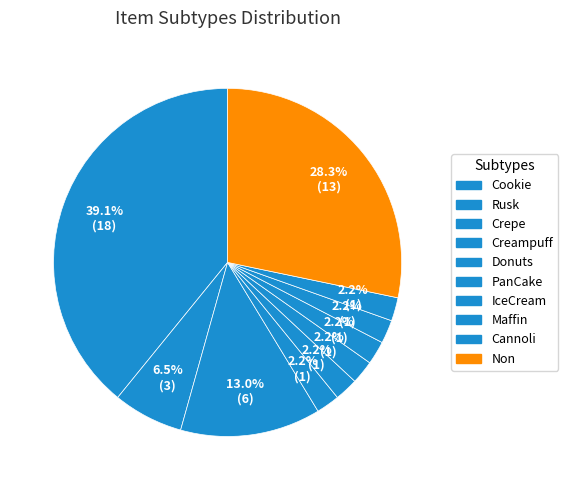

Is IceCream the majority of the pie?

No